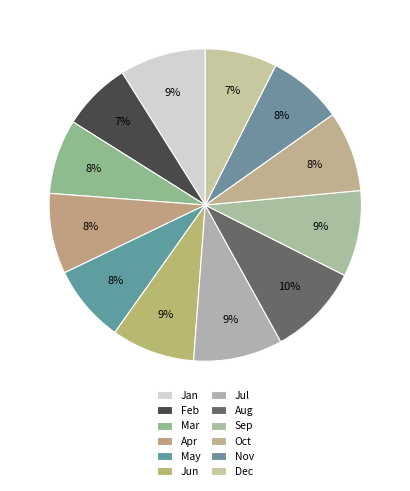

Count the number of slices in the pie.

12